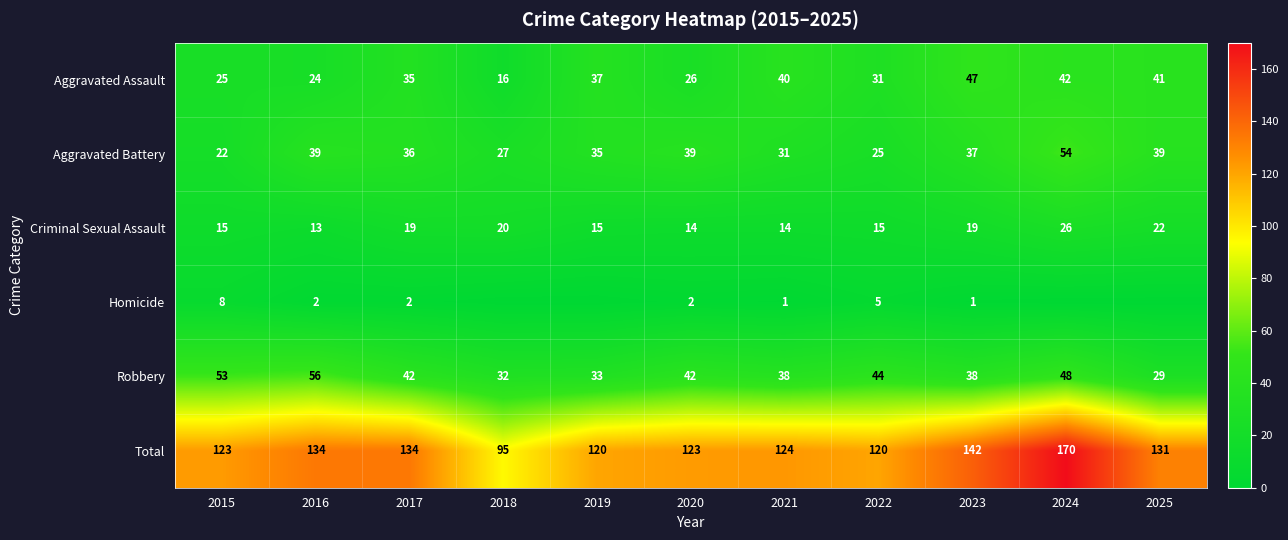

At which category is the sum across all series the highest?

2024